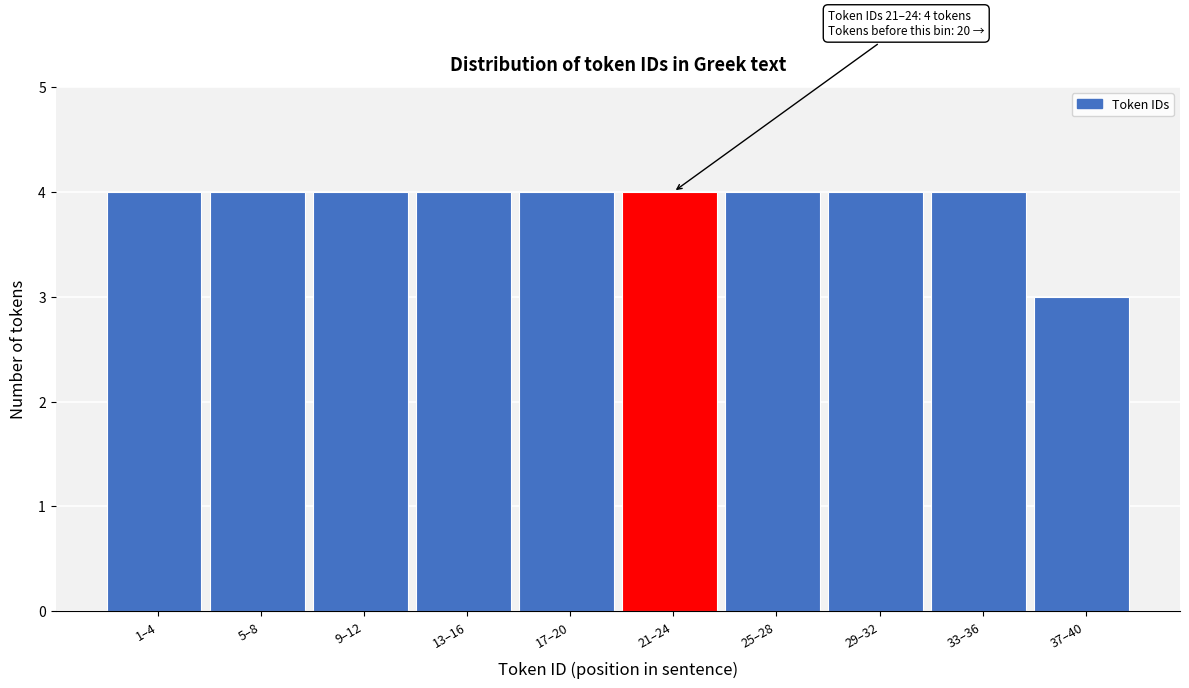

Reading right to left, list all the values displayed in this chart.

3	4	4	4	4	4	4	4	4	4